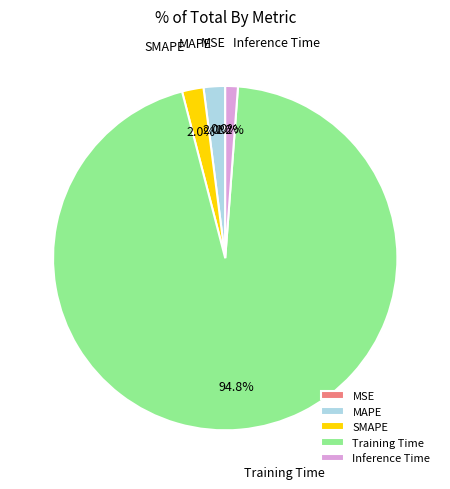

What portion of the pie excludes SMAPE?

98.0%